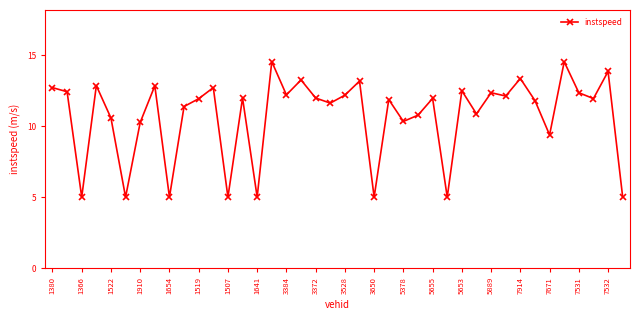

What is the value of the 40th point from the left?

5.0